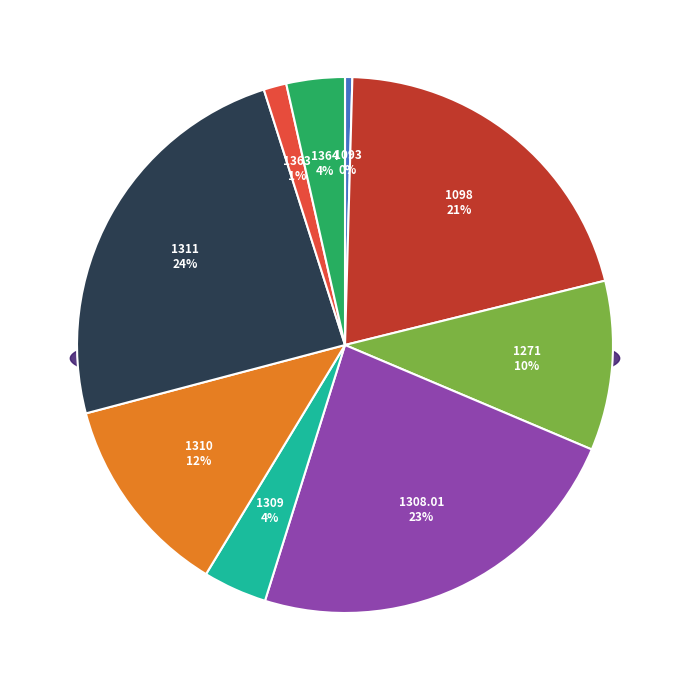

To the nearest percent, what percentage of the pie is 1309?

4%